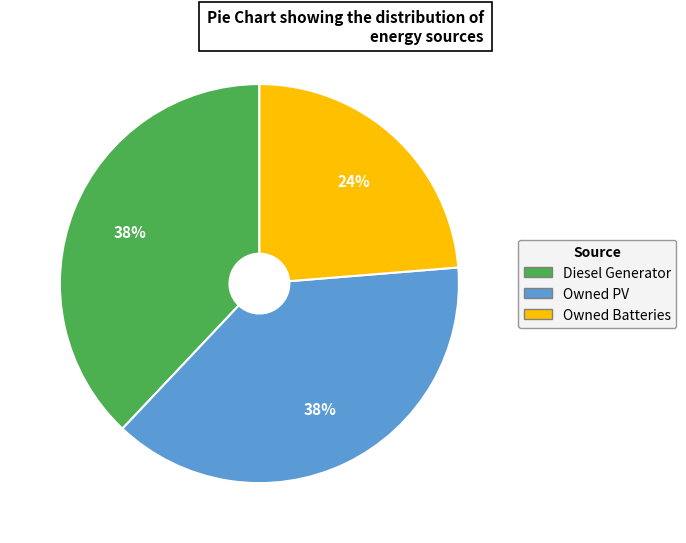

Approximately how many times larger is the value at Owned PV compared to Diesel Generator?

1.0